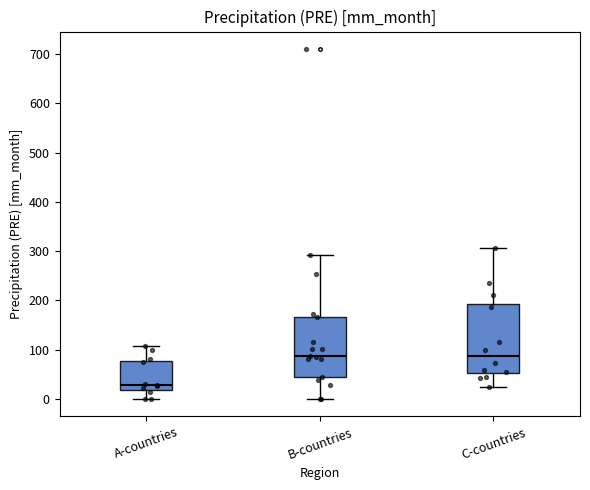

Where is the upper edge of the box for C-countries on the y-axis? The values are not printed on the chart, so give them approximately, as read against the axis.

190